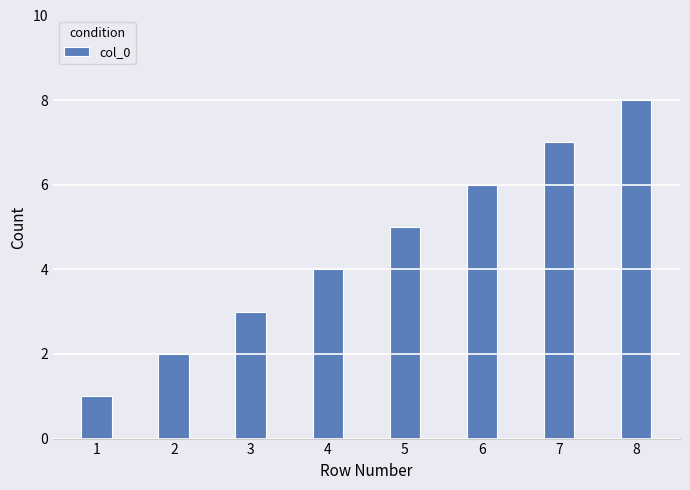

Reading left to right, list all the values displayed in this chart.

1	2	3	4	5	6	7	8